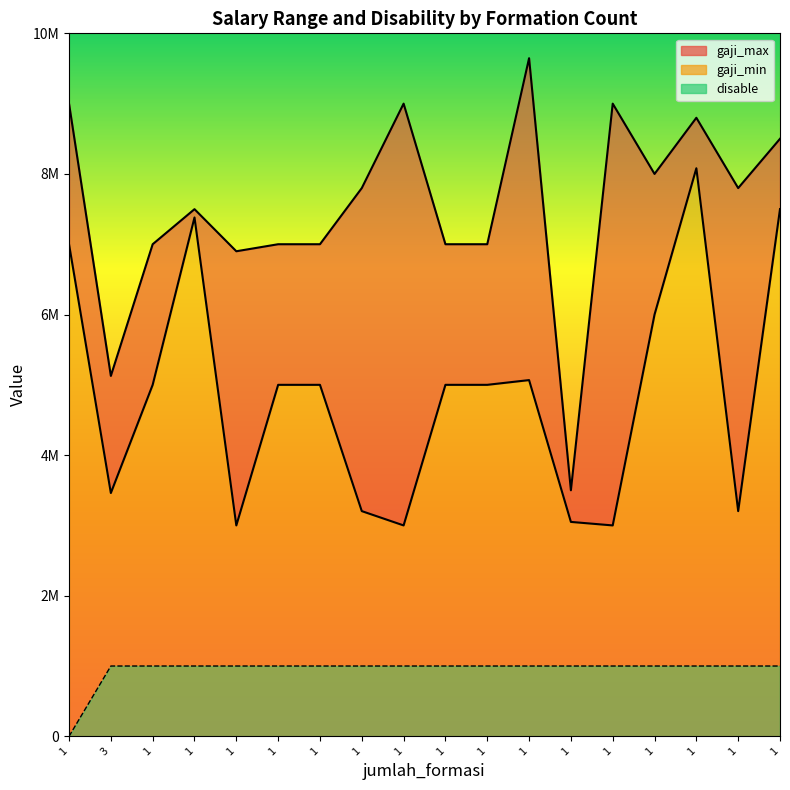

What is the label of the 5th point from the left?

1